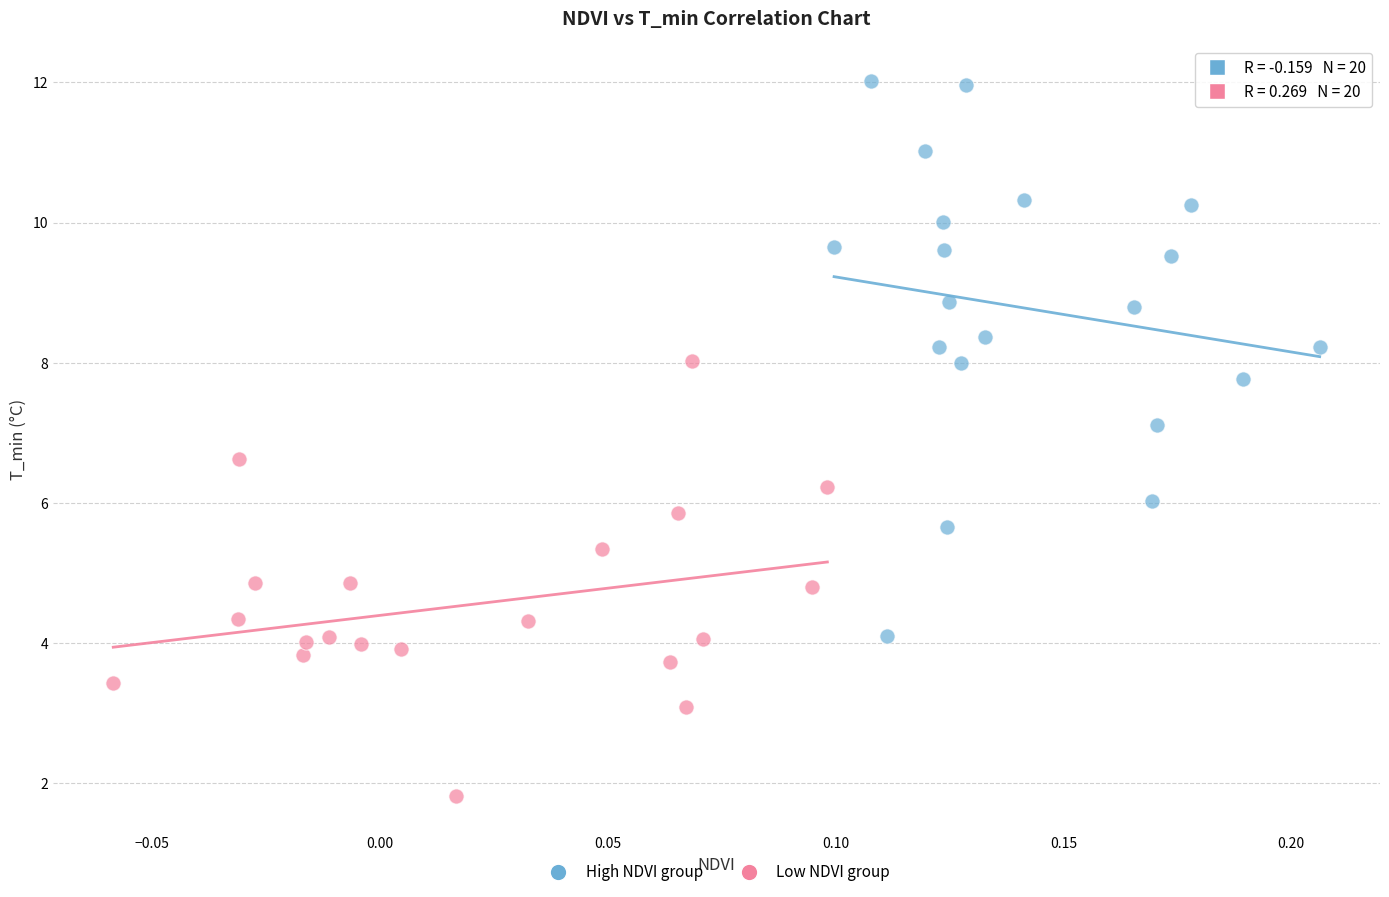

Which series contains the lowest Y value?

Low NDVI group